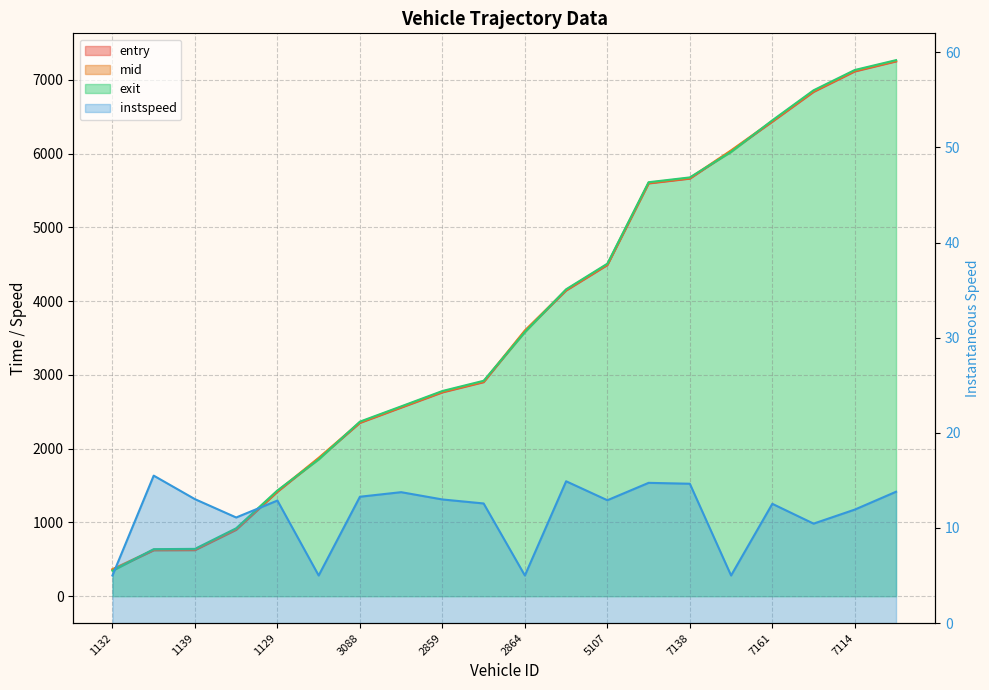

How many lines are shown in the chart?

4